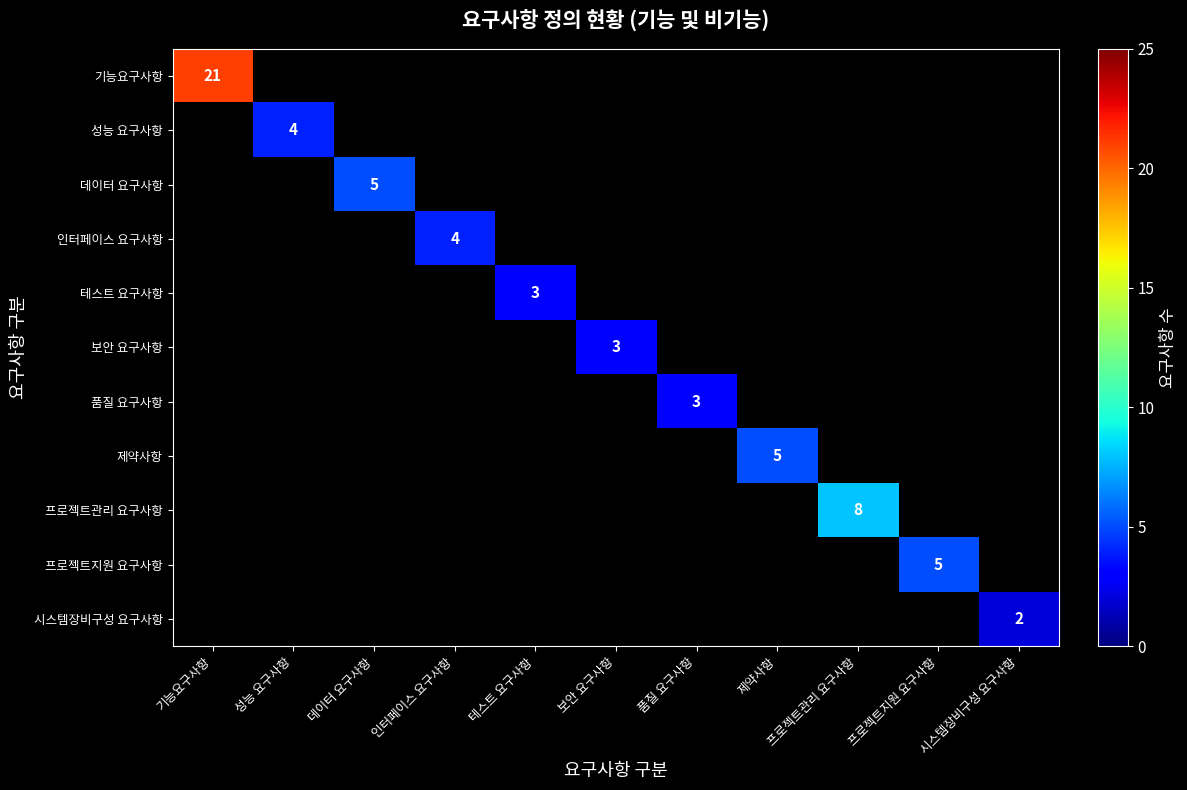

List the labels in order of 프로젝트지원 요구사항 value, smallest first.

기능요구사항, 성능 요구사항, 데이터 요구사항, 인터페이스 요구사항, 테스트 요구사항, 보안 요구사항, 품질 요구사항, 제약사항, 프로젝트관리 요구사항, 프로젝트지원 요구사항, 시스템장비구성 요구사항